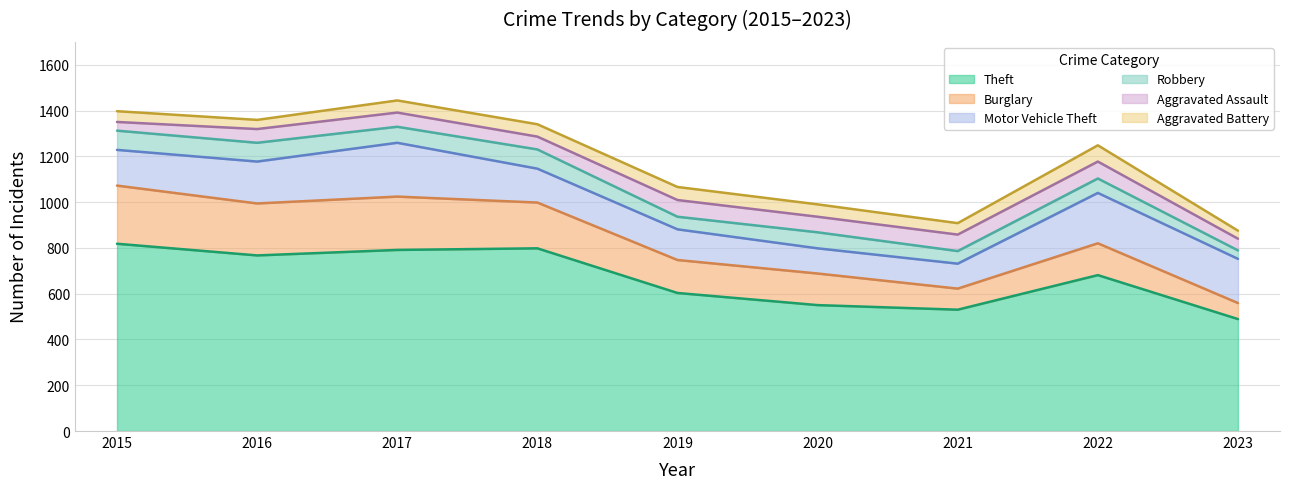

At which category does Theft reach its first local peak?

2018